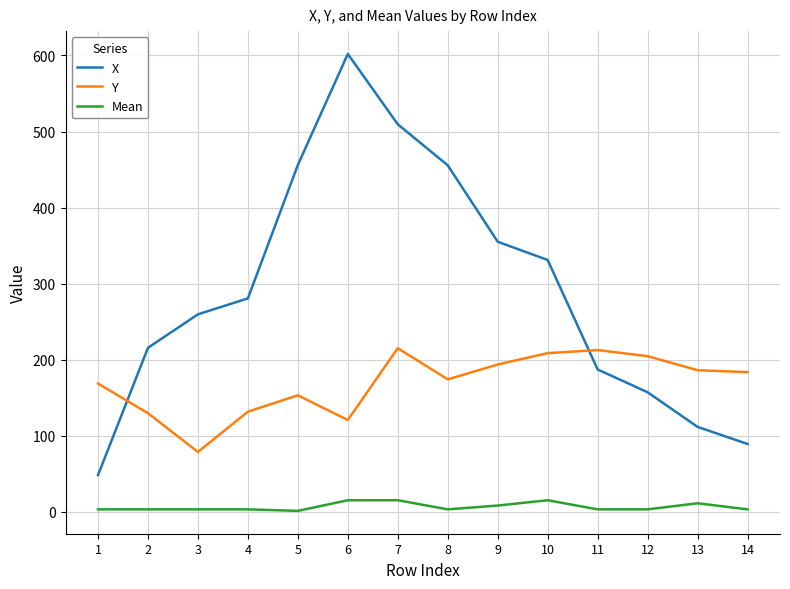

What is the smallest value displayed?

1.0